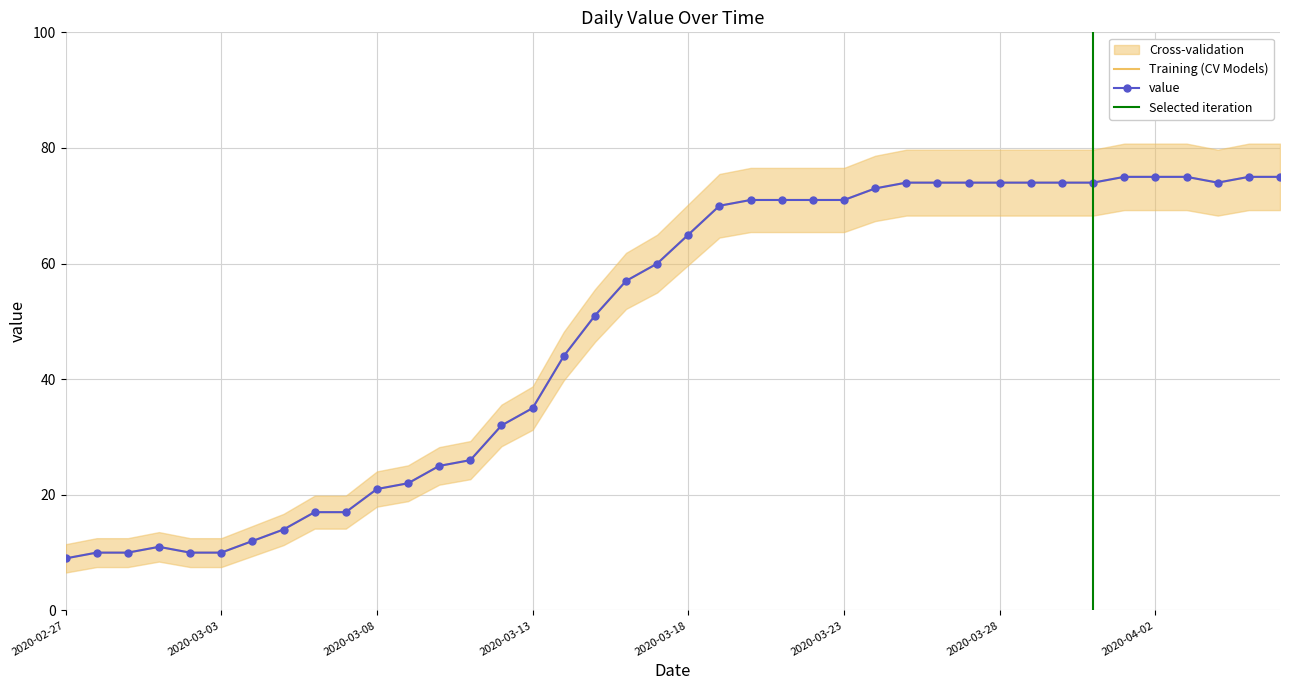

At which category does the data reach its first local peak?

2020-03-01